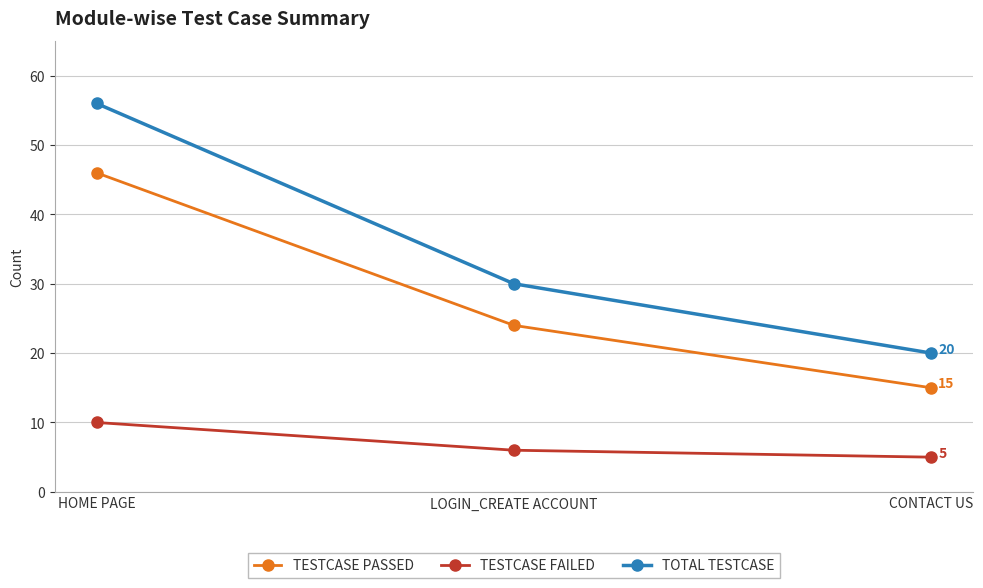

Which series has the largest total across all categories?

TOTAL TESTCASE